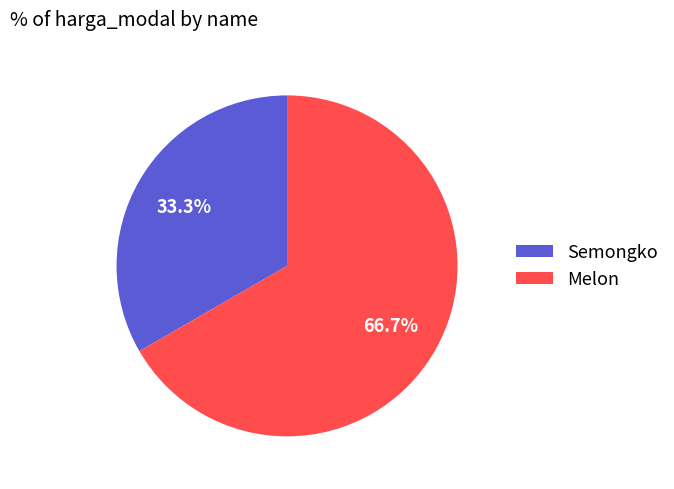

What percentage do Semongko and Melon together represent?

100.0%